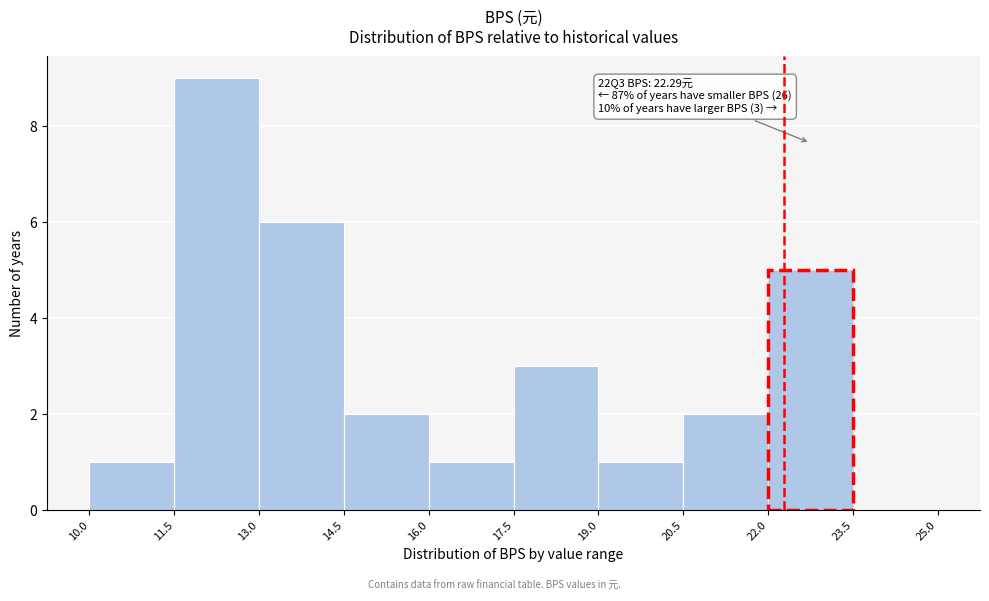

Over which range of the x-axis is the bar tallest?

11.5 to 13.0